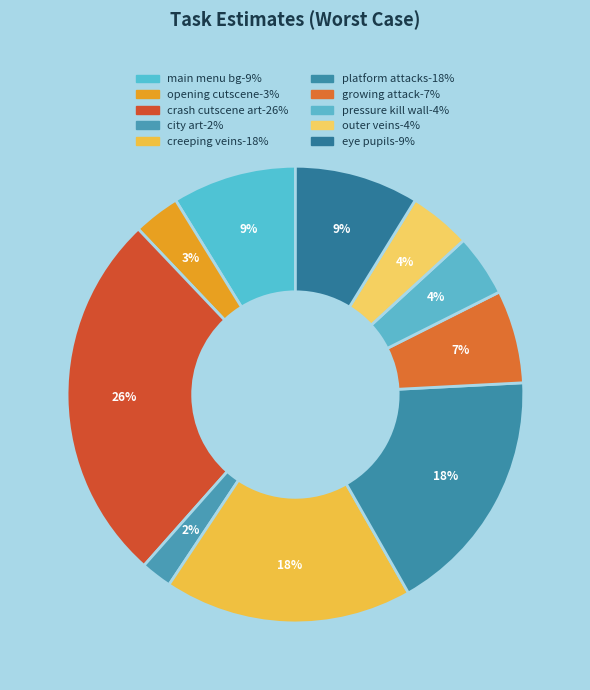

Rank the categories by value from lowest to highest.

city art, opening cutscene: change wording, pressure kill wall, outer veins, growing attack, main menu background image, eye pupils, post crash: add creeping veins, platform attacks, crash cutscene art (8 frames)